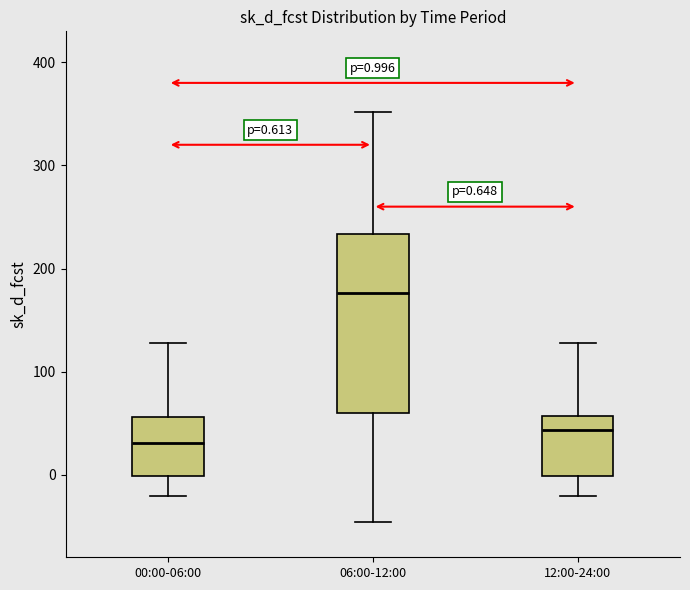

Which box is the tallest, from its lower edge to its upper edge?

06:00-12:00